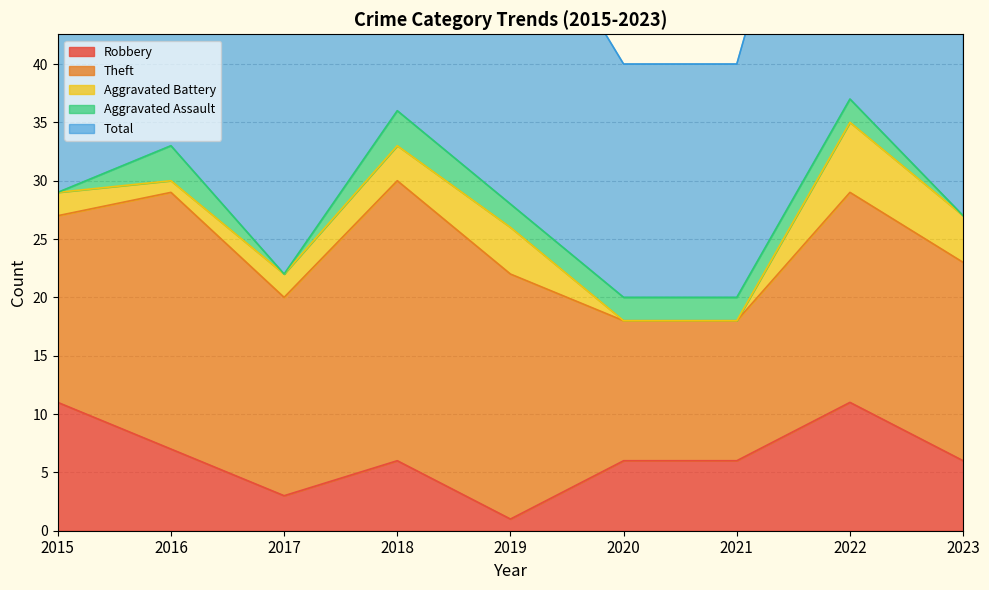

What is the maximum value shown in the chart?

37